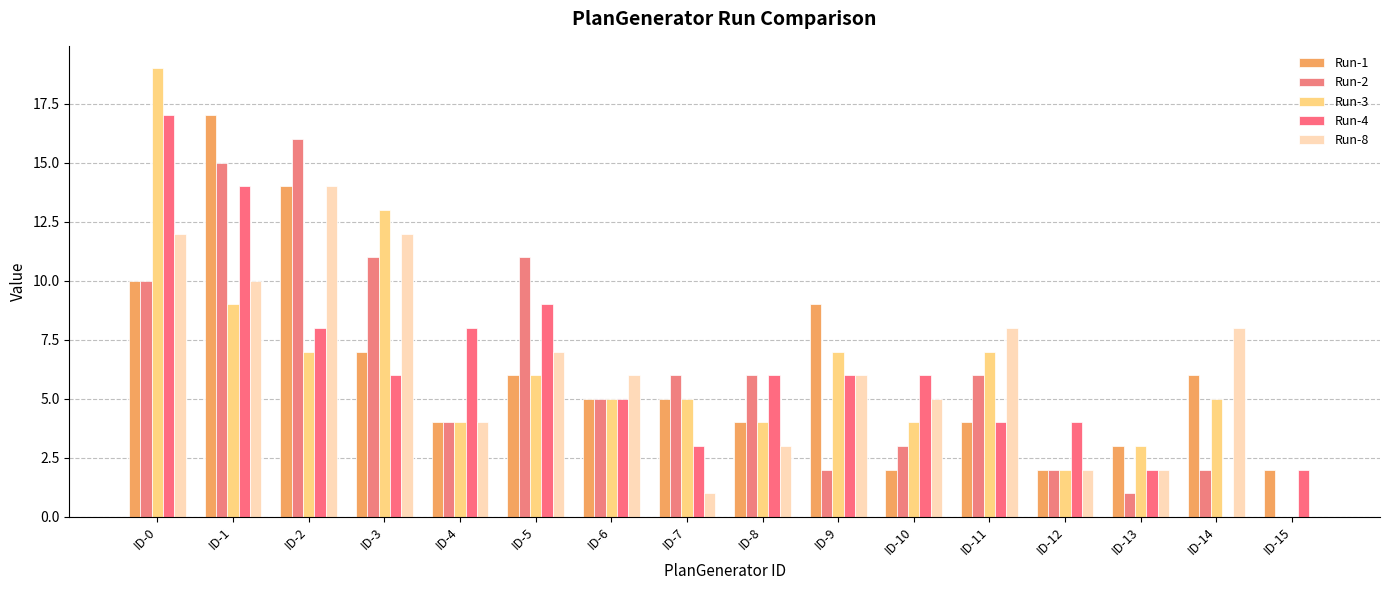

How many positive values does the Run-8 series have?

15